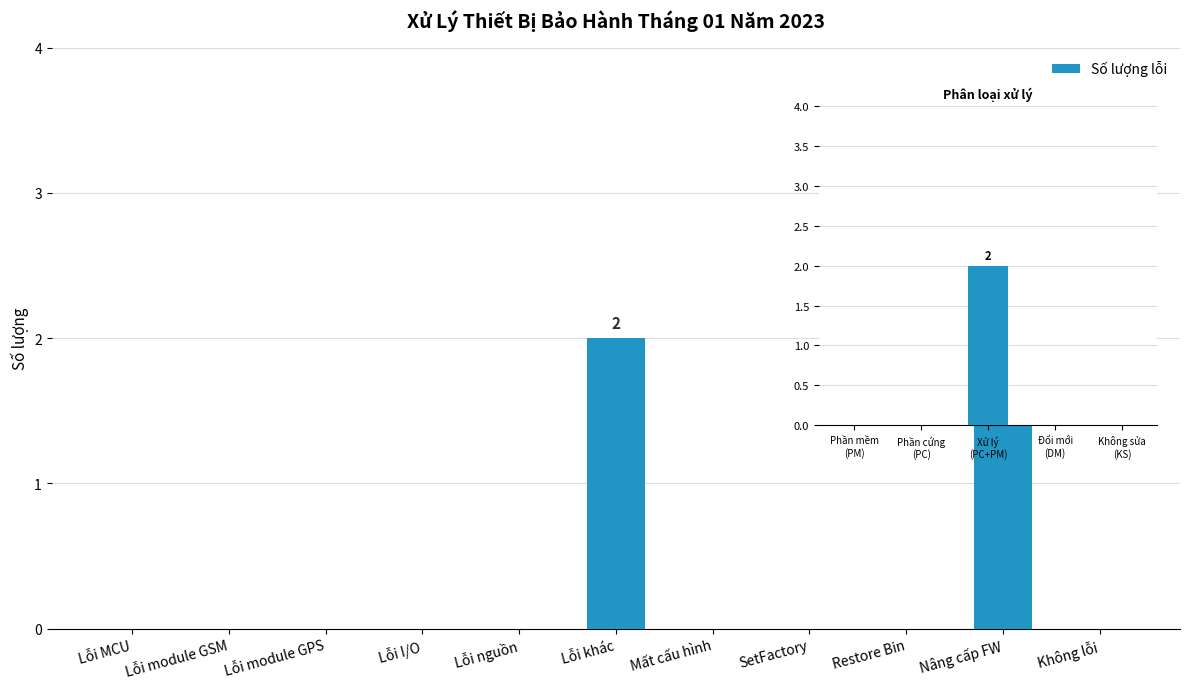

The value at Nâng cấp FW is 1. True or false?

False